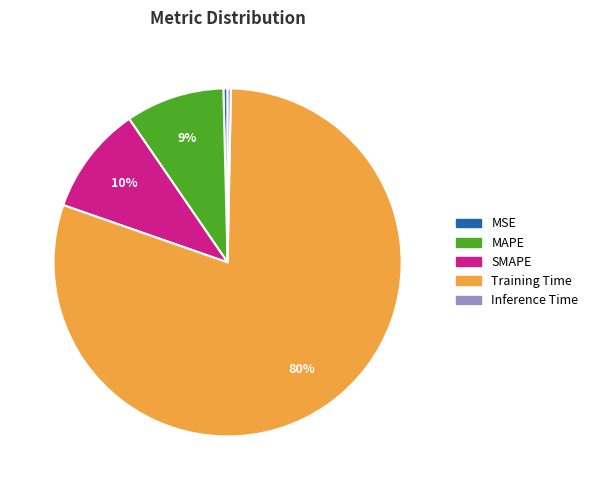

What is the largest slice in the pie chart?

Training Time